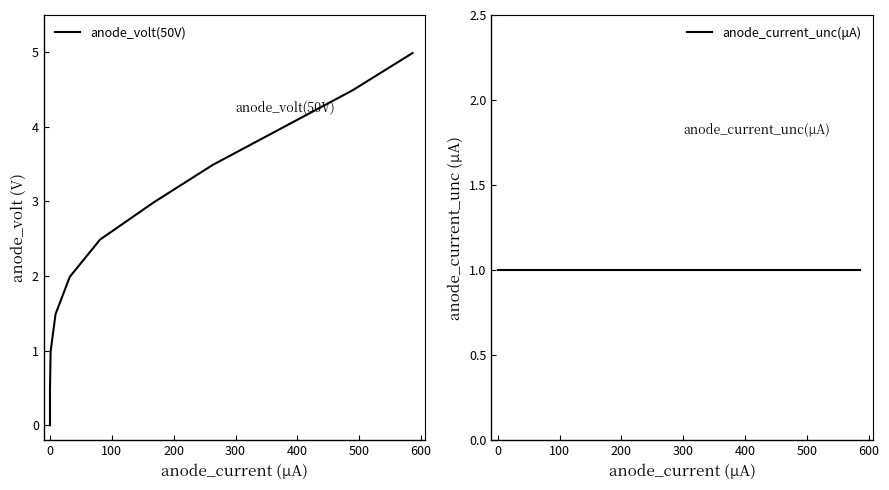

Is it true that anode_current_unc(μA) equals 1.0 at 600?

True